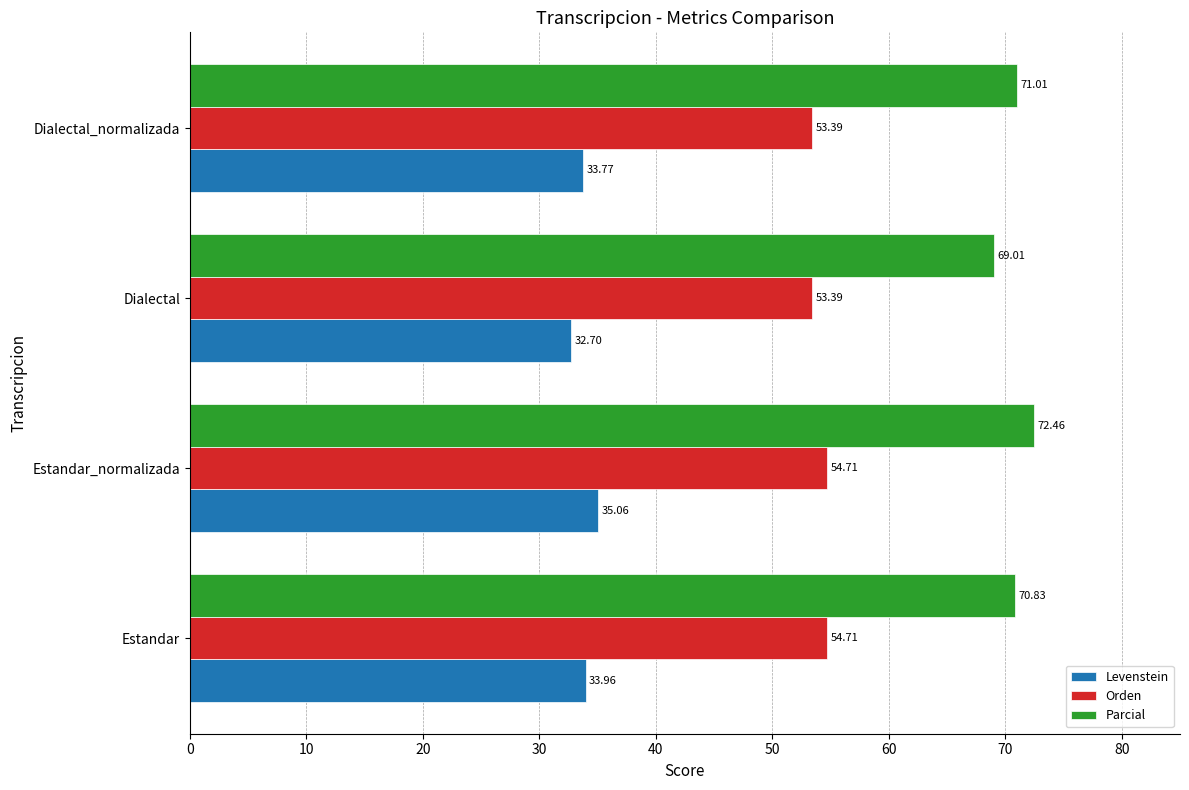

What is the difference between the maximum and second lowest values in the Levenstein series?

1.3